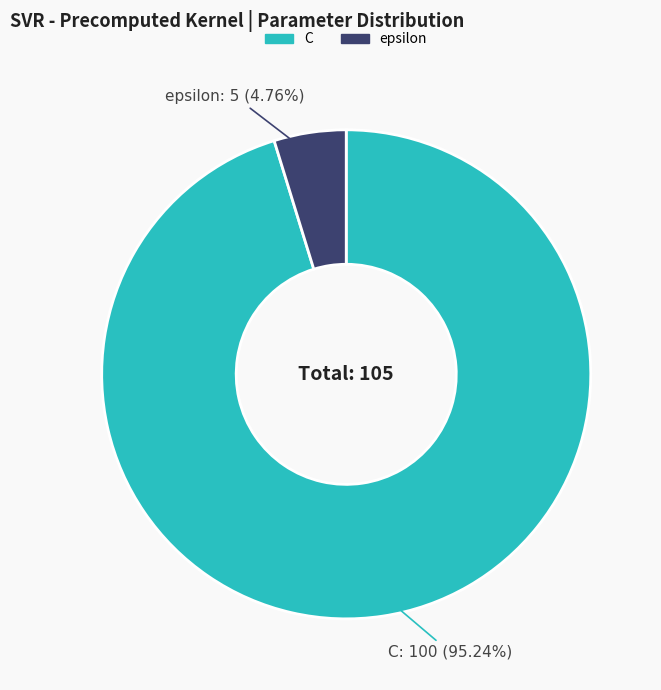

Does any single category account for the majority?

Yes